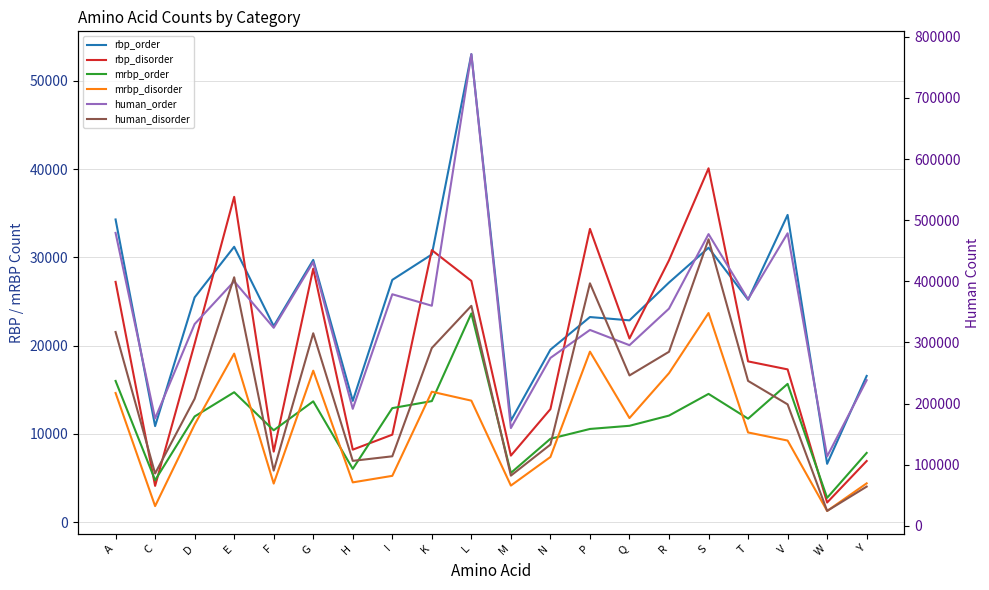

At how many categories does at least one series exceed 145418?

19